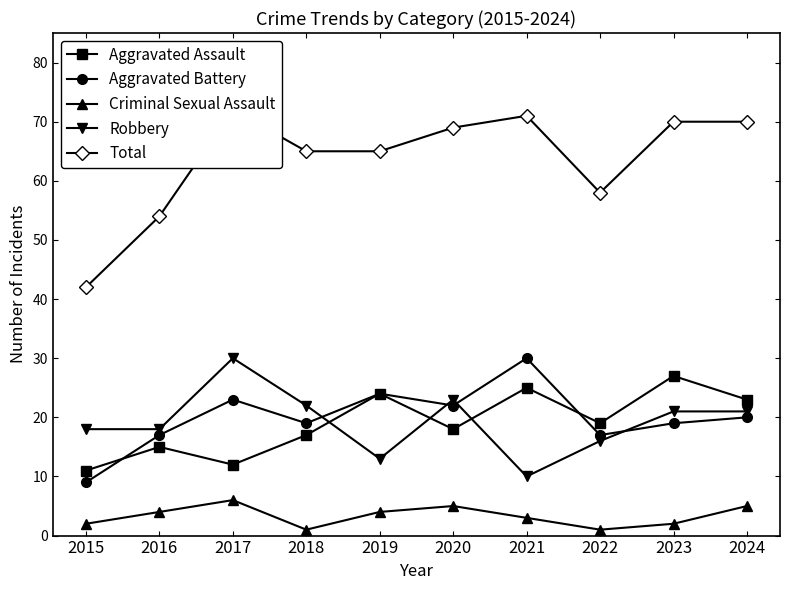

What is the average value of the Criminal Sexual Assault series?

3